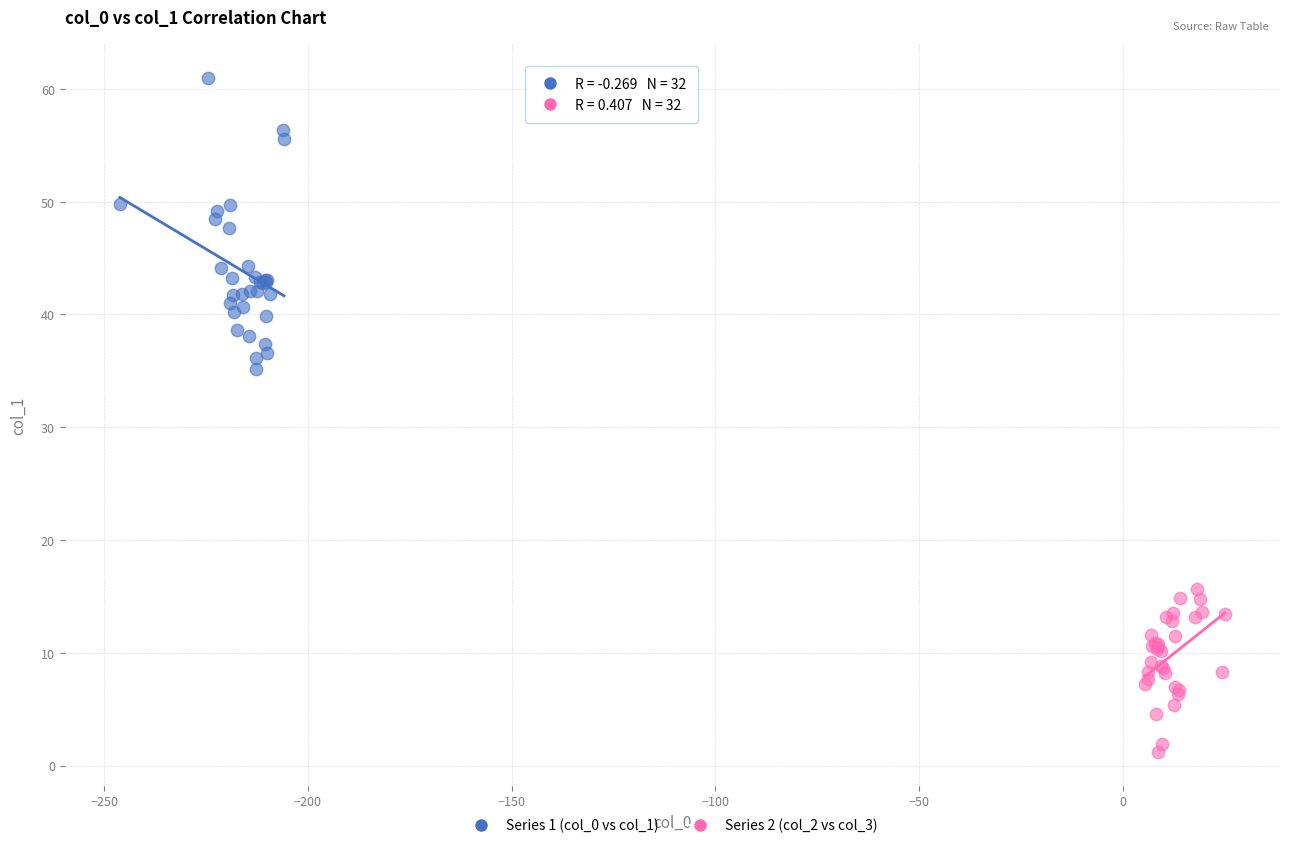

Which series has the widest spread of Y values?

Series 1 (col_0 vs col_1)